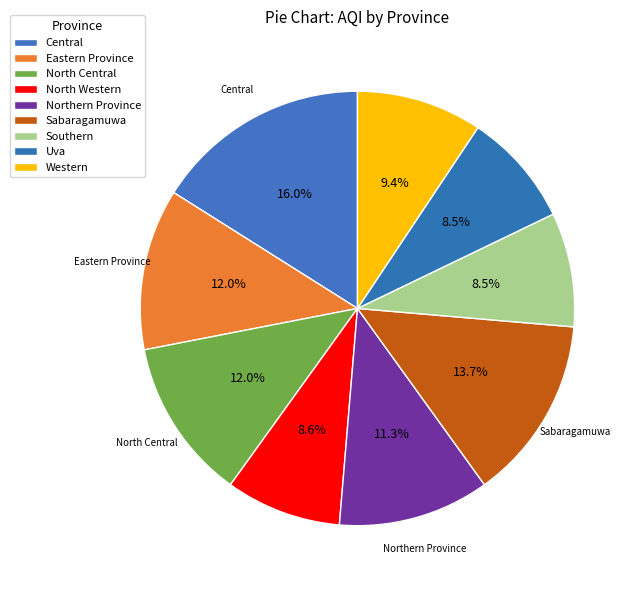

Count the number of slices in the pie.

9